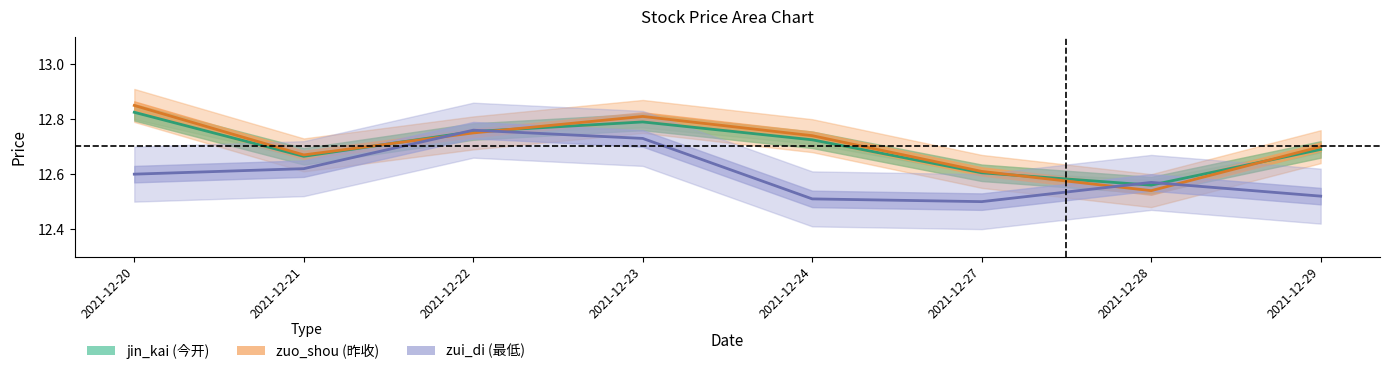

Is it true that zuo_shou equals 7.6 at 2021-12-27?

False